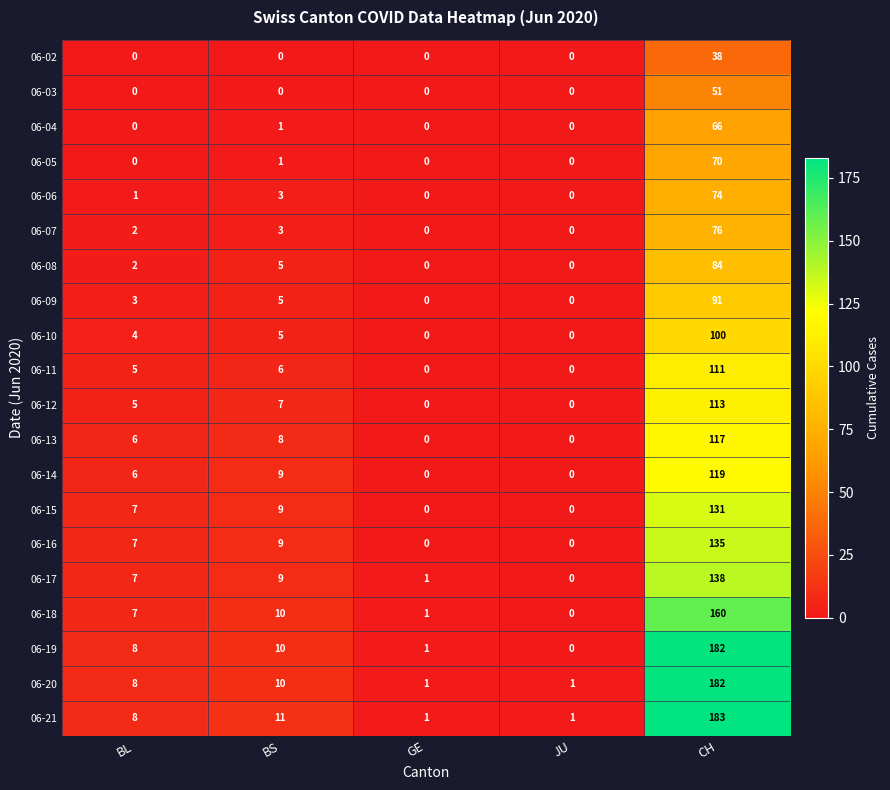

What is the average value of the 06-10 series?

22